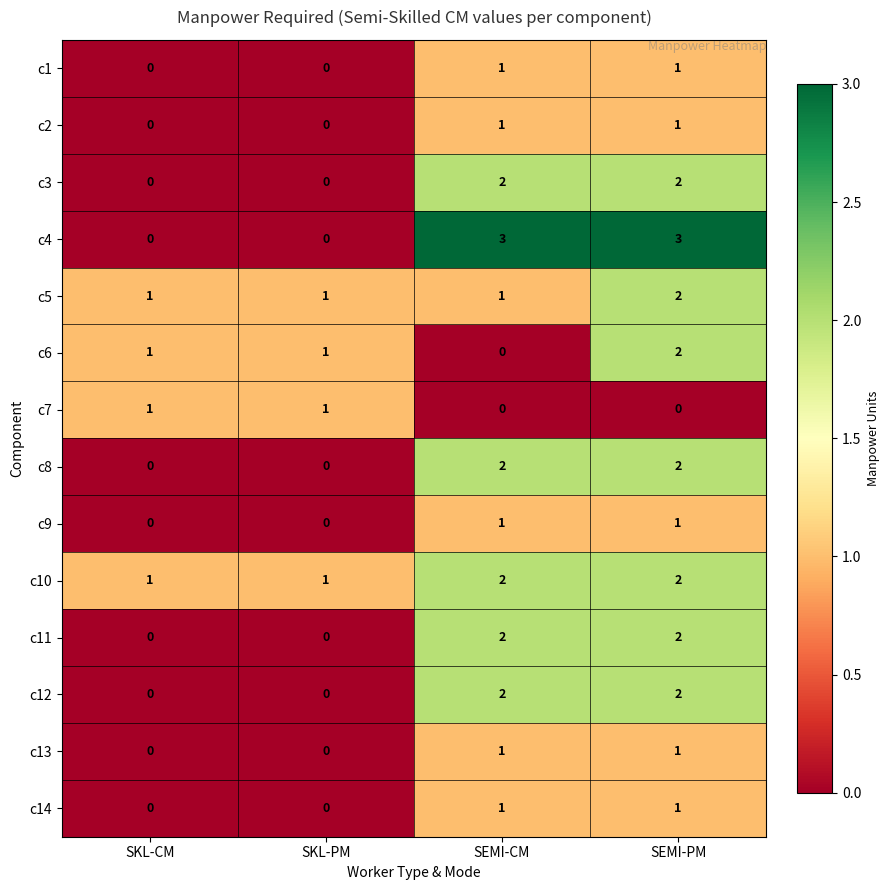

The c7 series shows 1 at SKL-PM. True or false?

True